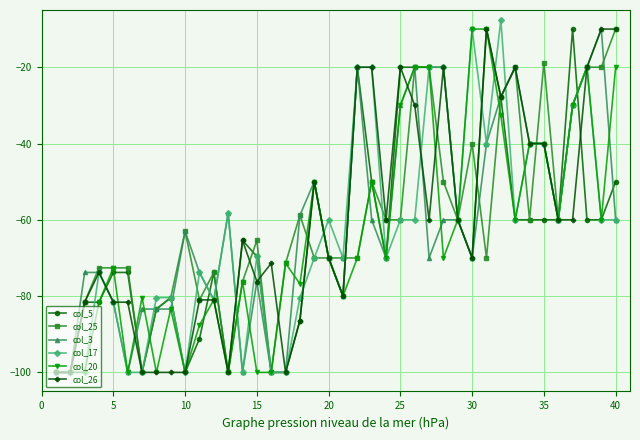

What is the minimum value for col_3?

-100.0